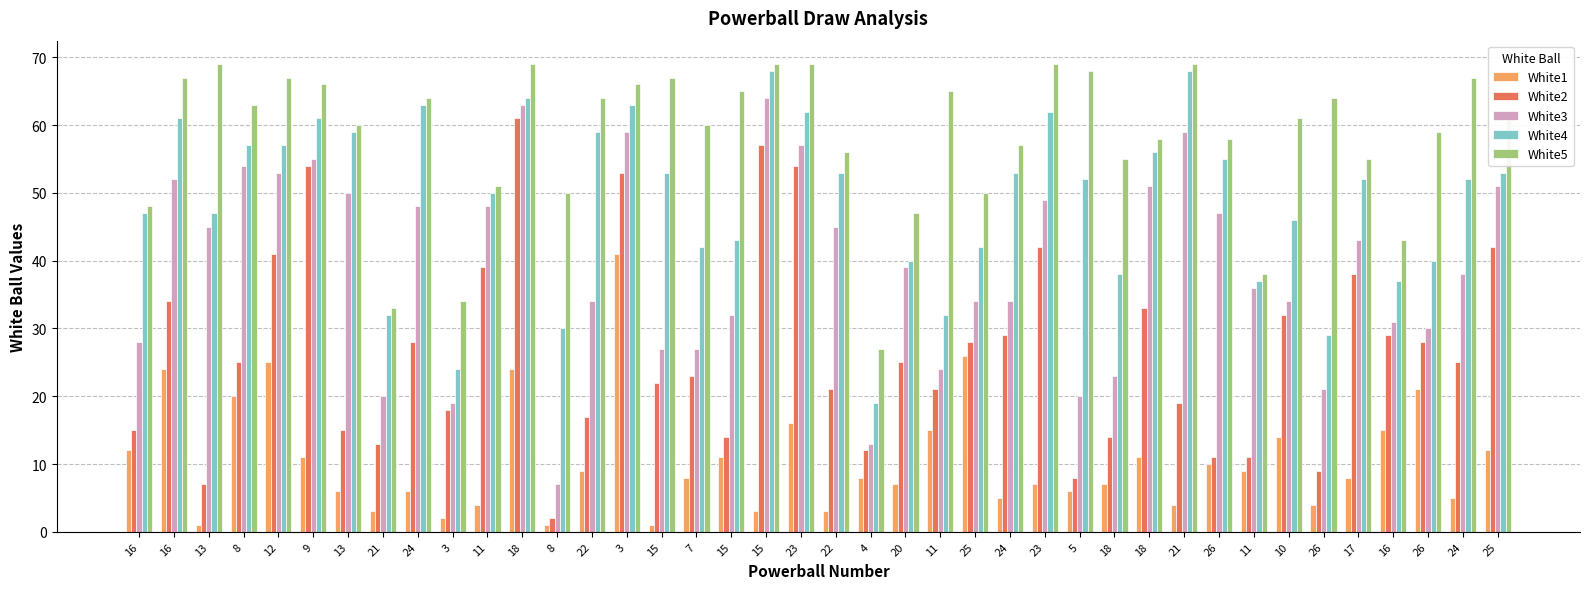

What value does the White2 series have at 18, to the nearest 10?

10